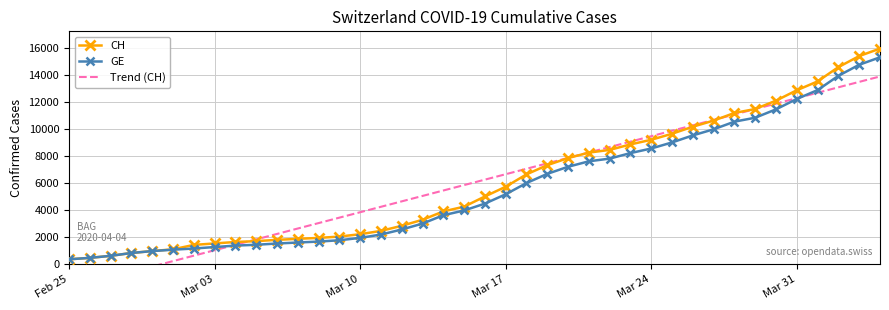

Which series contains the highest Y value?

CH